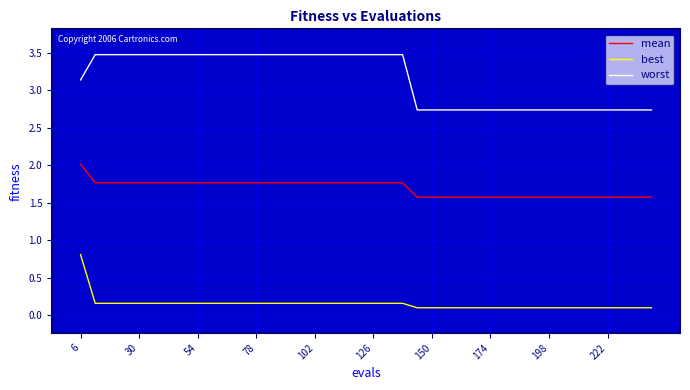

Which series has the largest range (max minus min)?

worst